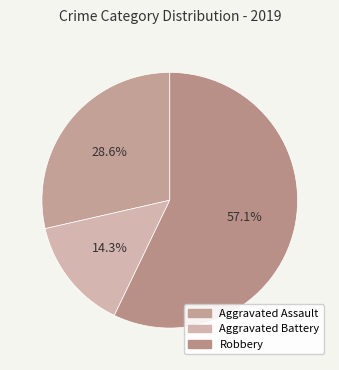

Which slice represents more than half of the pie?

Robbery